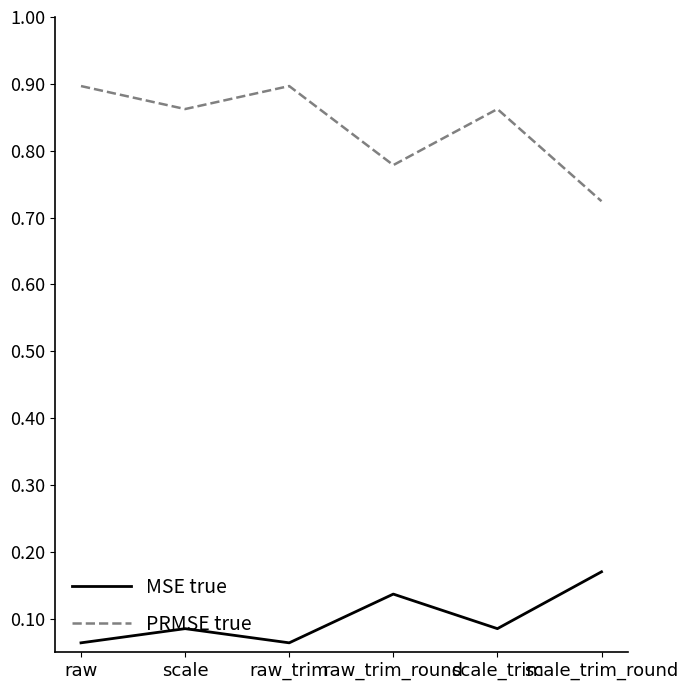

At which label is PRMSE true closest to 0?

scale_trim_round